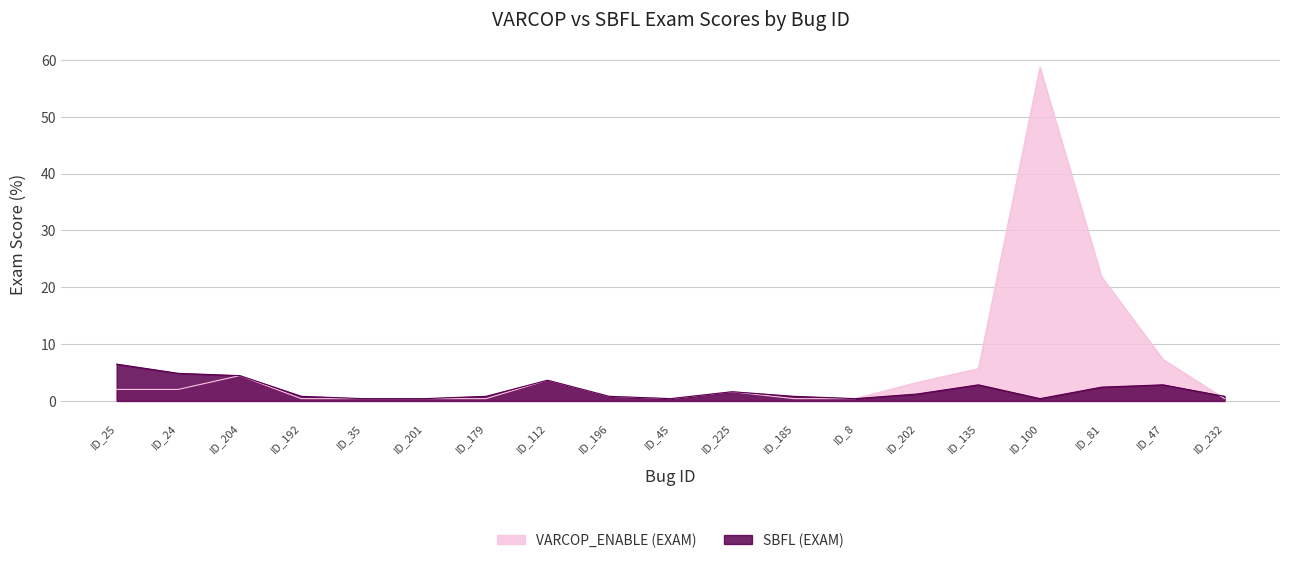

What is the minimum value shown in the chart?

0.4